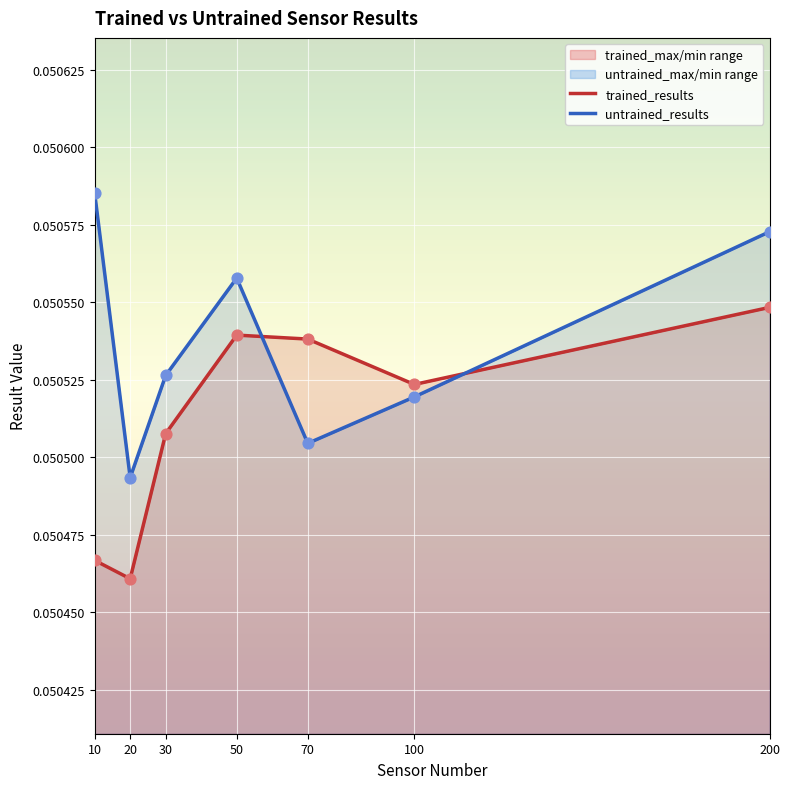

Is the value of trained_results at 70 greater than the value of untrained_results at 30?

Yes